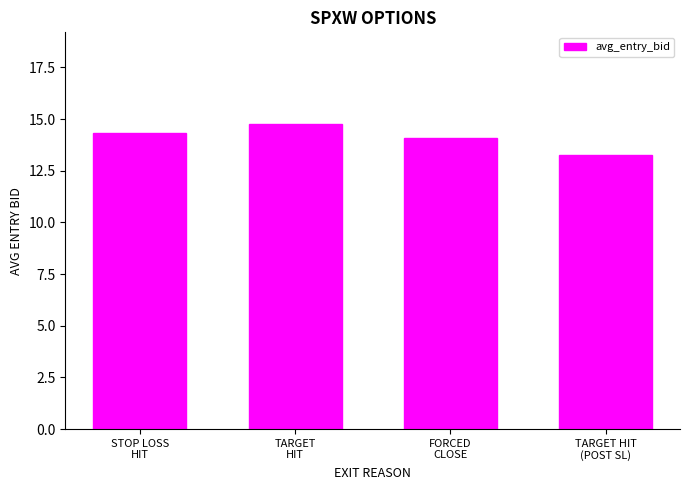

What is the difference between the maximum and minimum values?

1.5